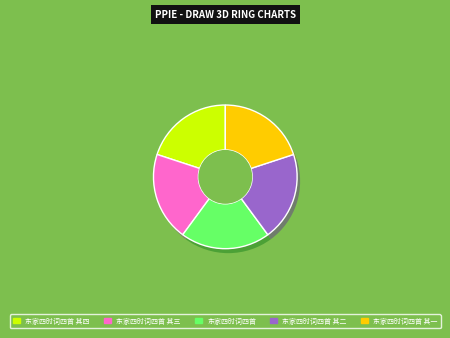

How many segments does this pie chart have?

5